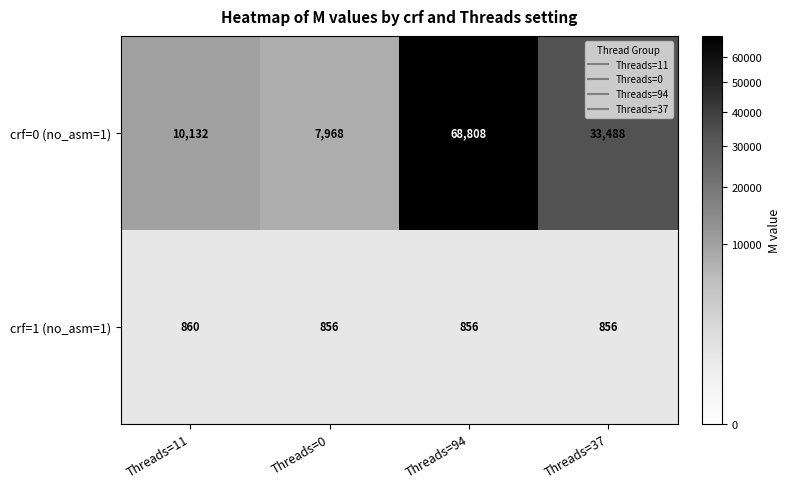

What is the sum of all crf=0 (no_asm=1) values?

120396